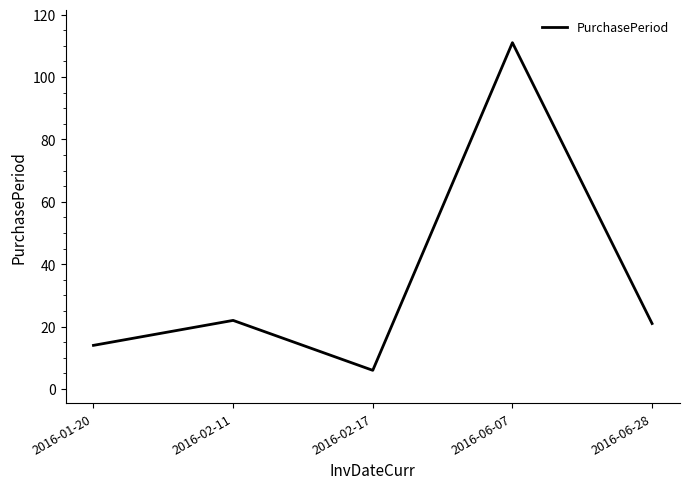

What is the smallest value displayed?

6